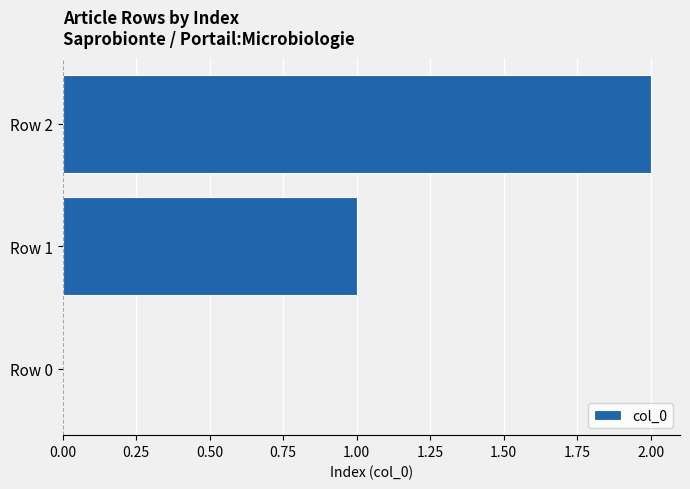

What is the change in value from Row 0 to Row 2?

+2